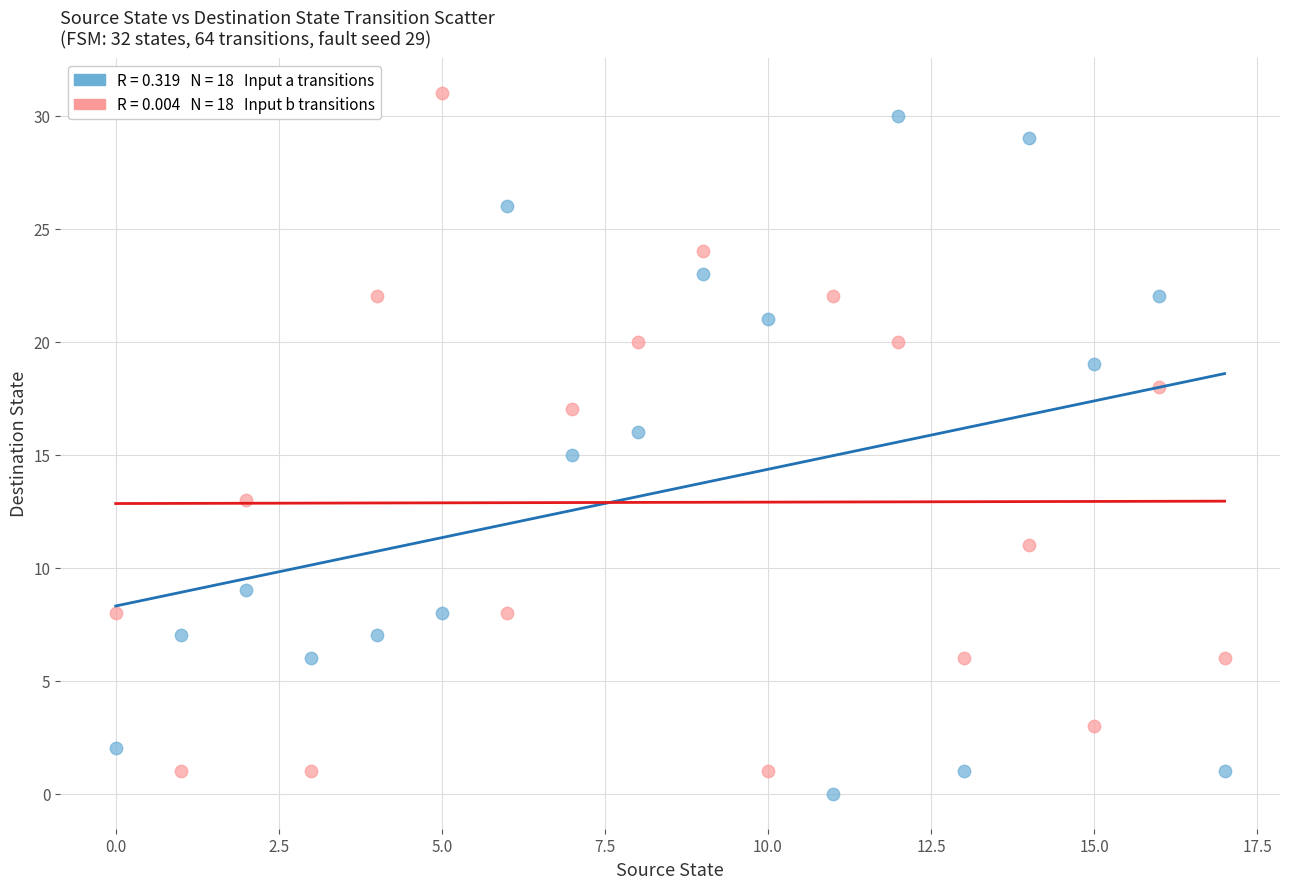

Across all data points, what is the range of Y values (max minus min)?

31